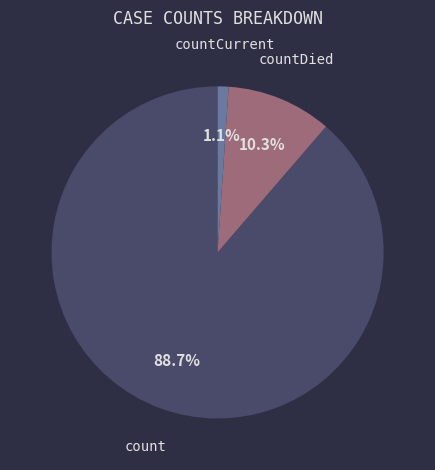

Is it true that countCurrent is 1% of the pie?

True